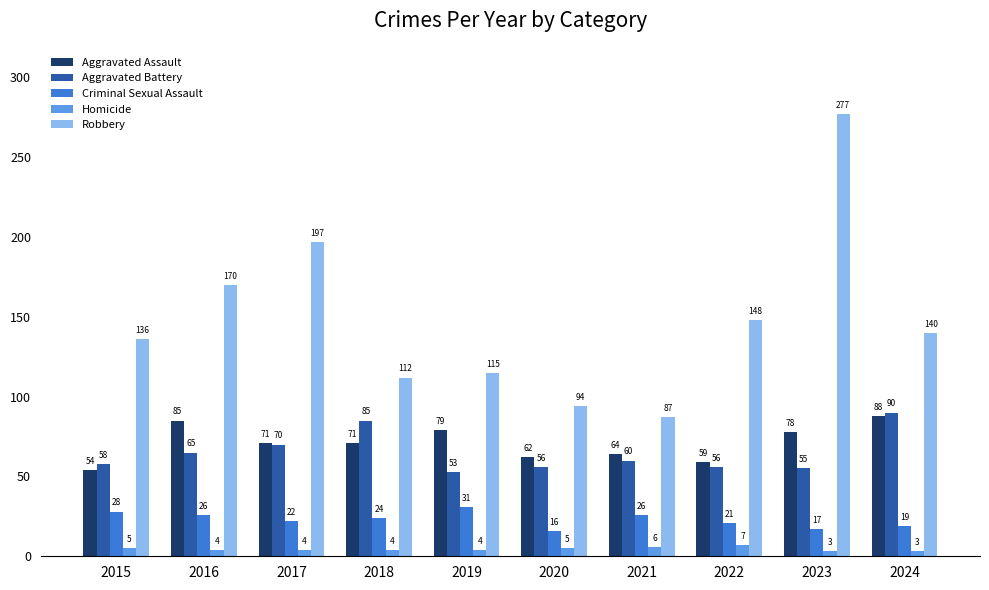

The value of Robbery at 2024 is 140. True or false?

True